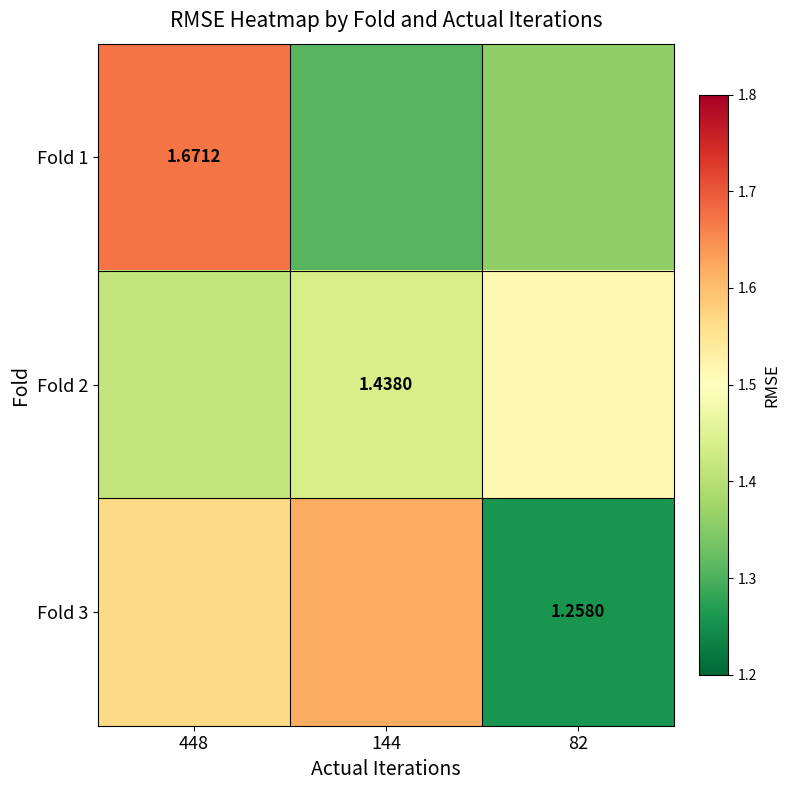

The value of Fold 3 at 448 is 1.6. True or false?

True